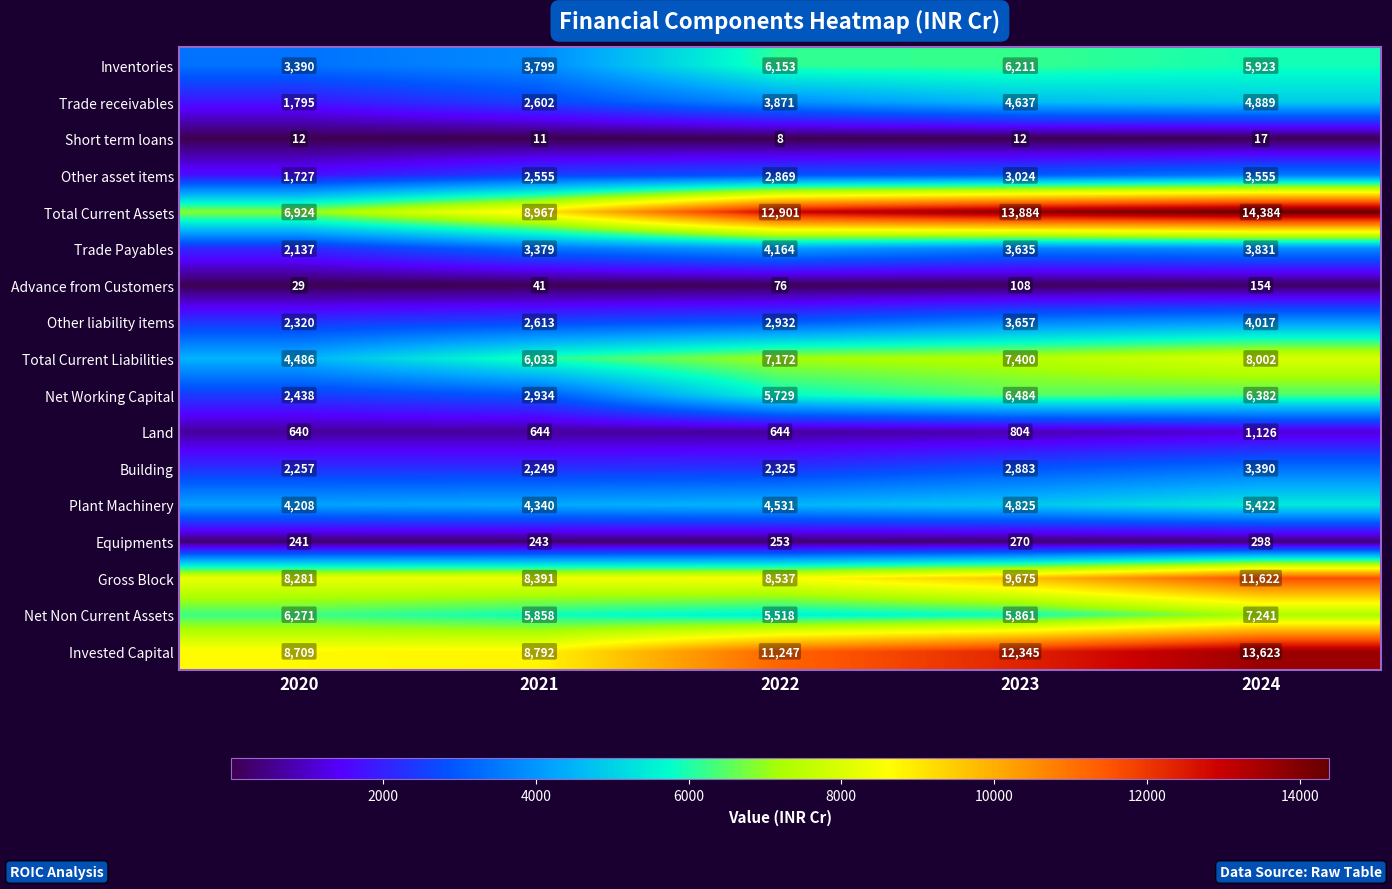

Is it true that Inventories equals 6153 at 2022?

True